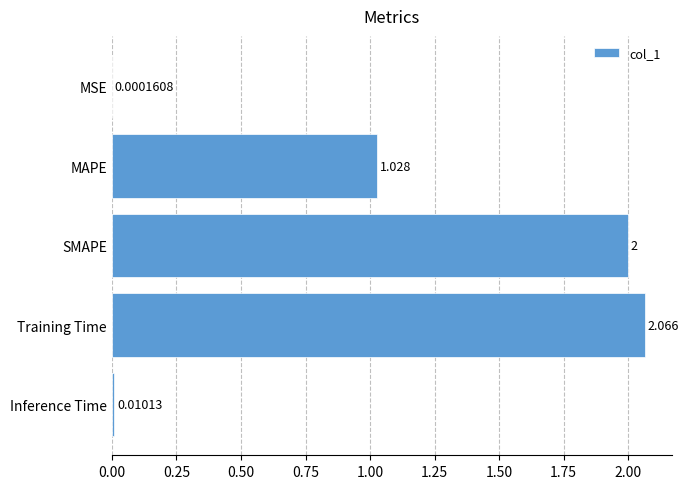

At which label is the value closest to 1?

MAPE